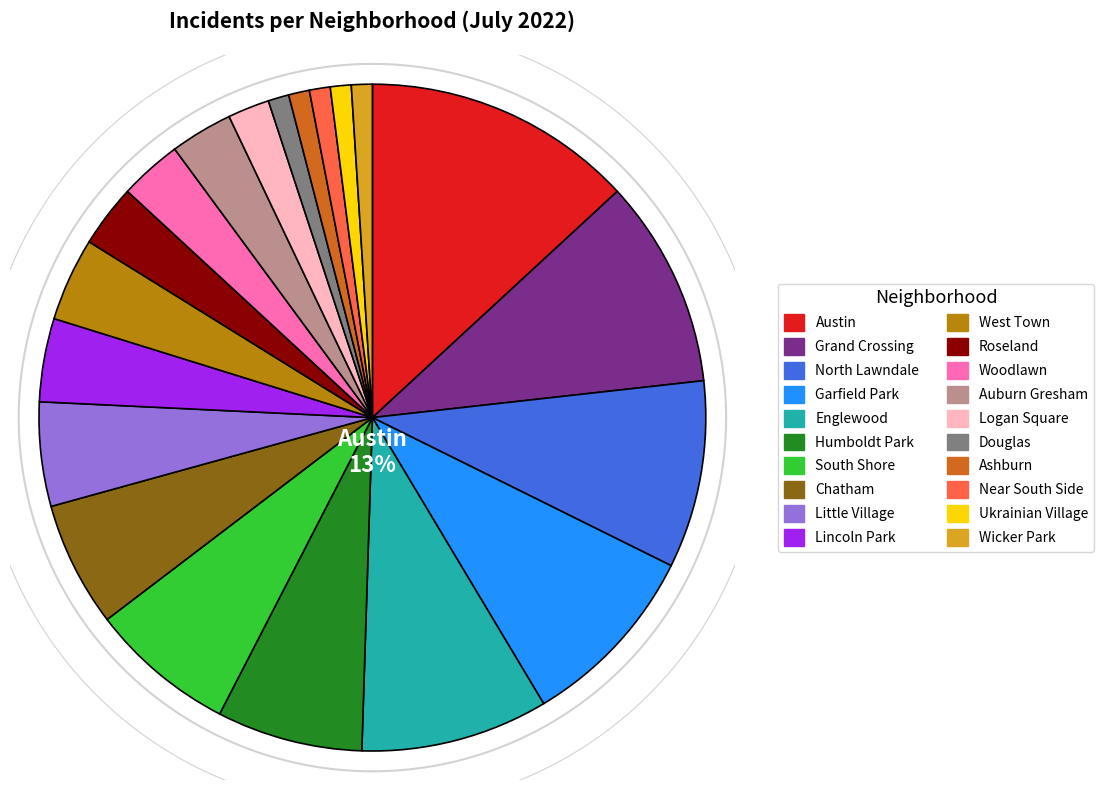

True or false: Lincoln Park accounts for 11% of the total.

False